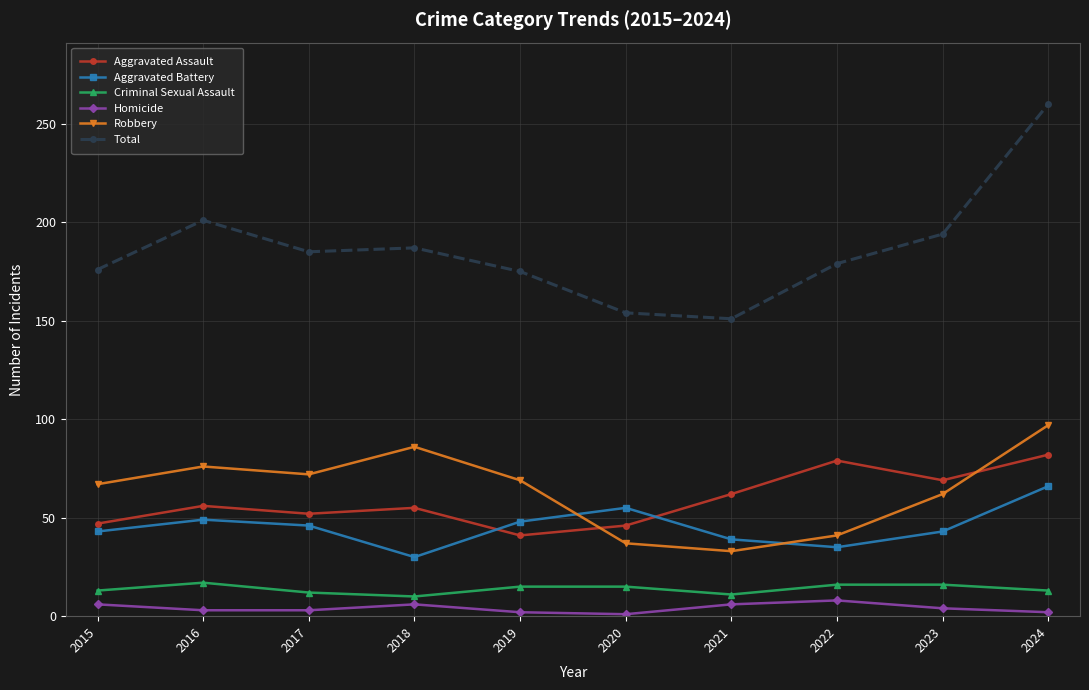

What is the sum of all Homicide values?

41